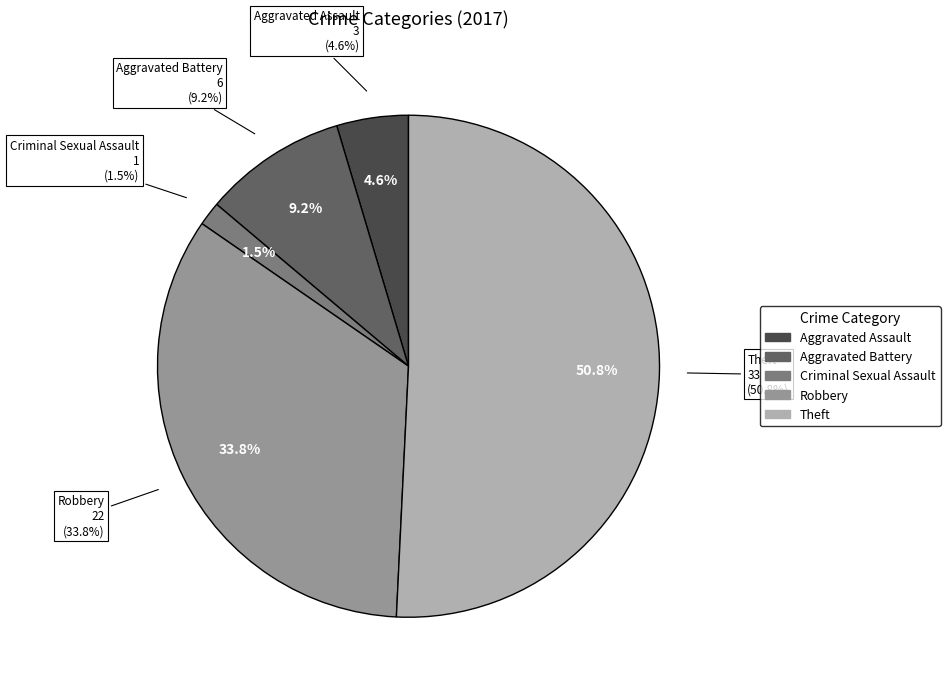

Does any single category account for the majority?

Yes